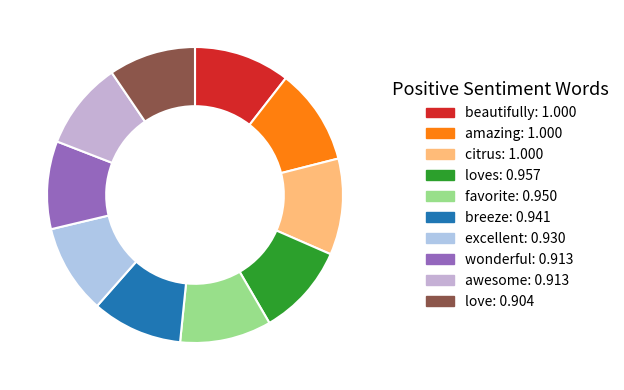

To the nearest percent, what is the average slice percentage?

10%